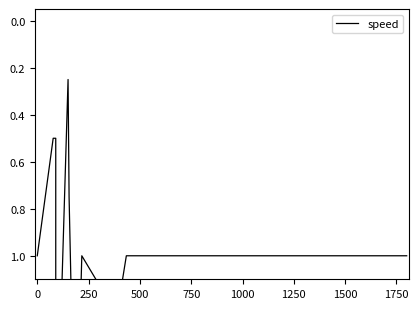

What is the difference between the maximum and minimum values?

1.8